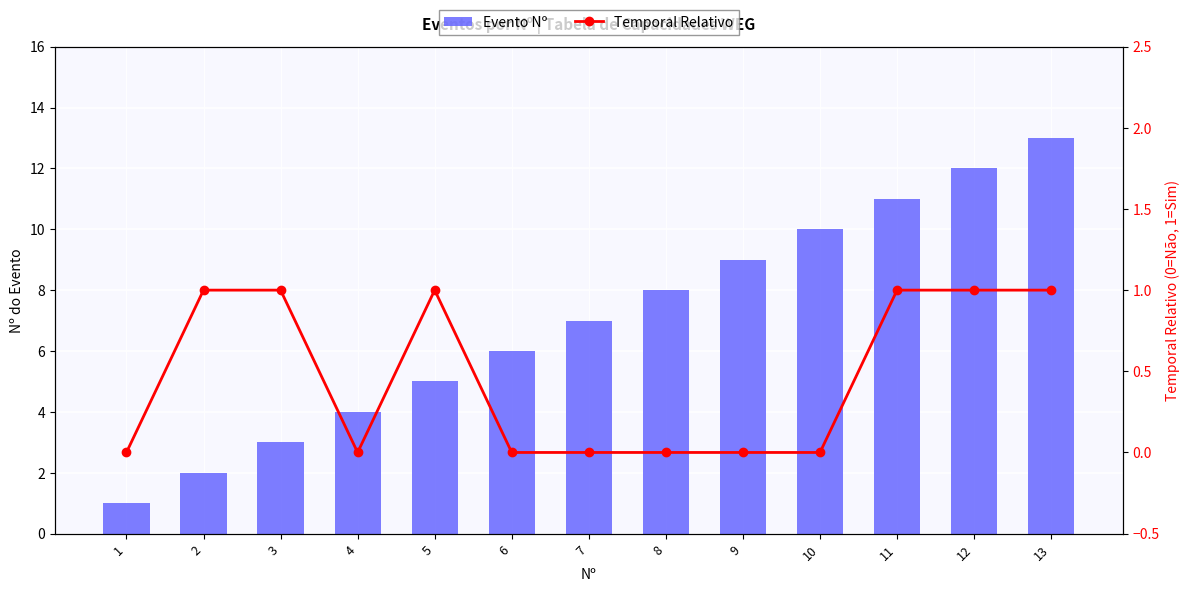

Which series has the largest range (max minus min)?

Evento Nº